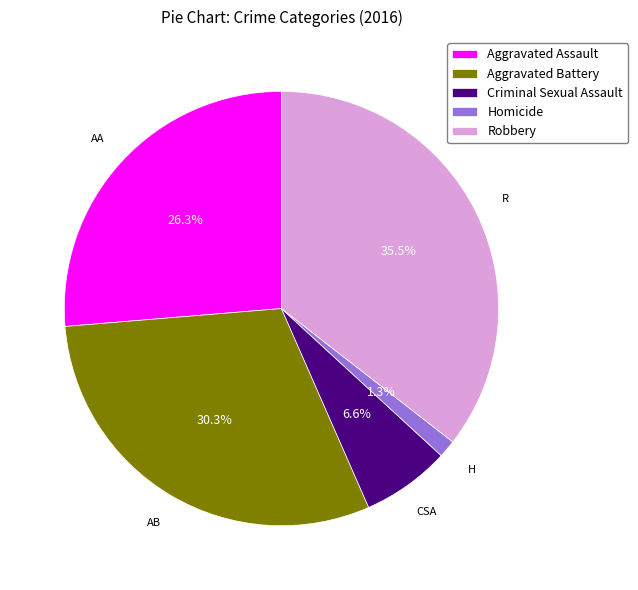

To the nearest percent, what is the difference between the largest and smallest slice percentages?

34%